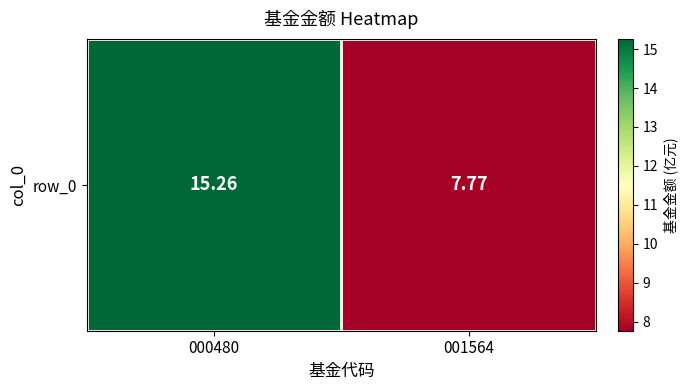

List the labels in order of value, smallest first.

001564, 000480